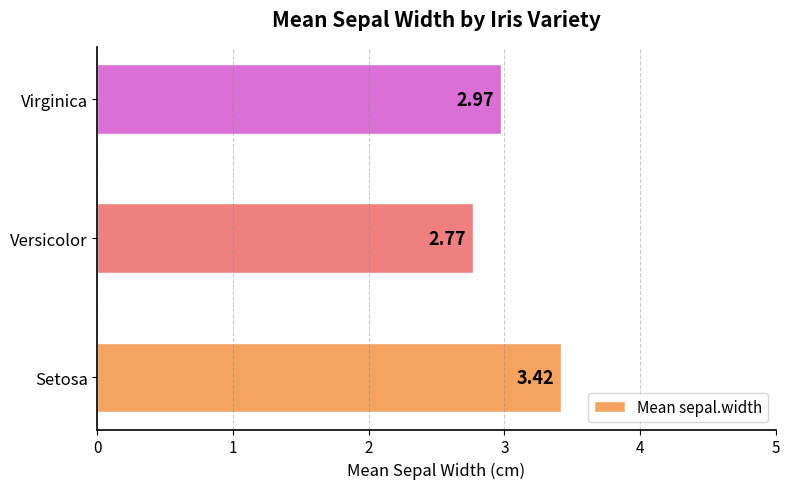

List the labels in order of value, largest first.

Setosa, Virginica, Versicolor